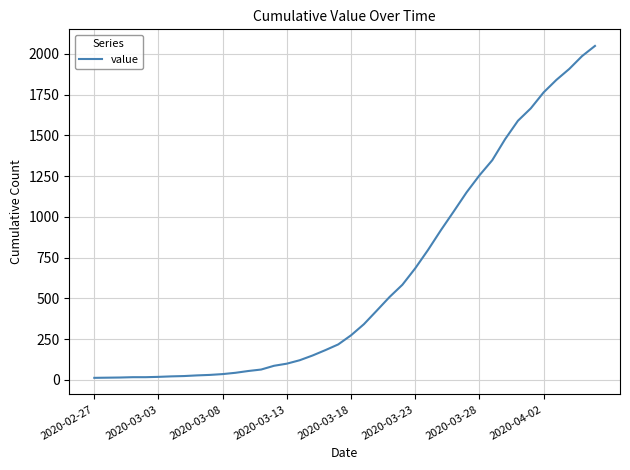

What is the maximum value shown in the chart?

2049